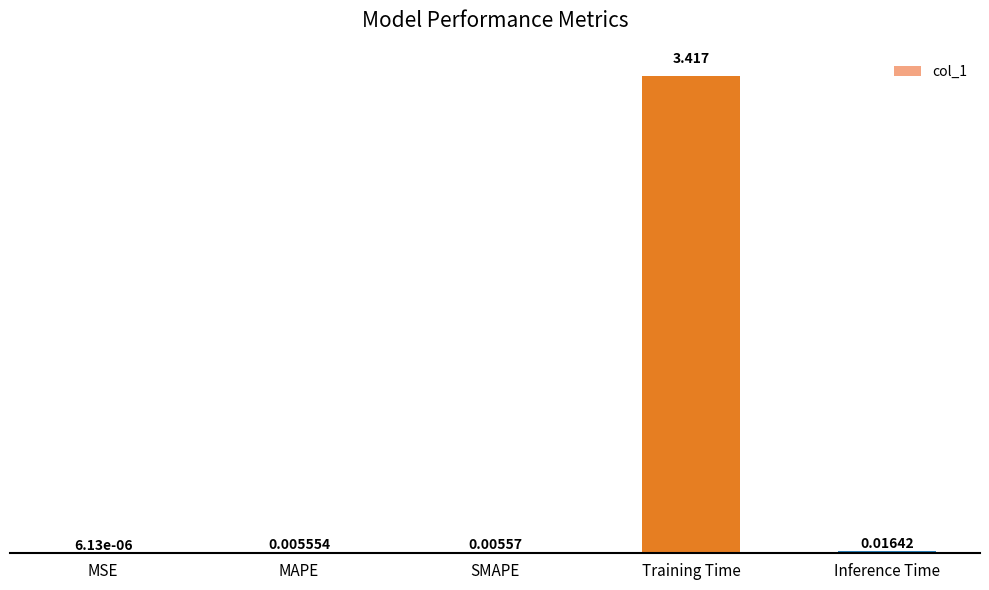

At which label is the value closest to 1?

Inference Time